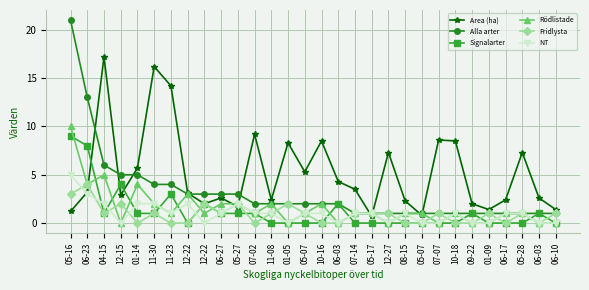

What are all the series names shown in the legend?

Area (ha), Alla arter, Signalarter, Rödlistade, Fridlysta, NT